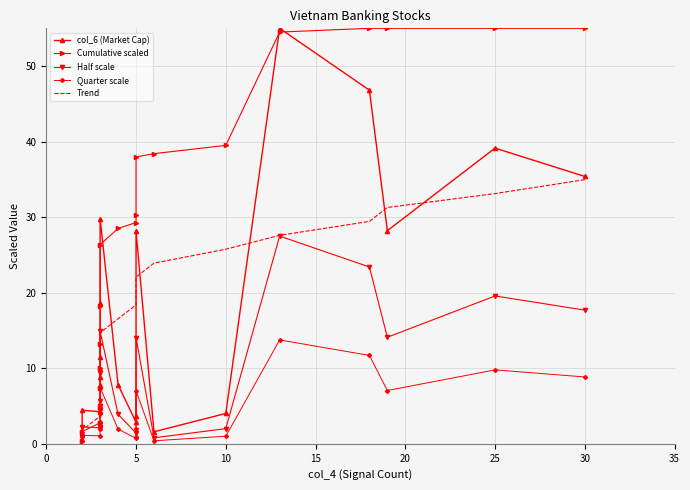

How many distinct data groups are displayed?

5